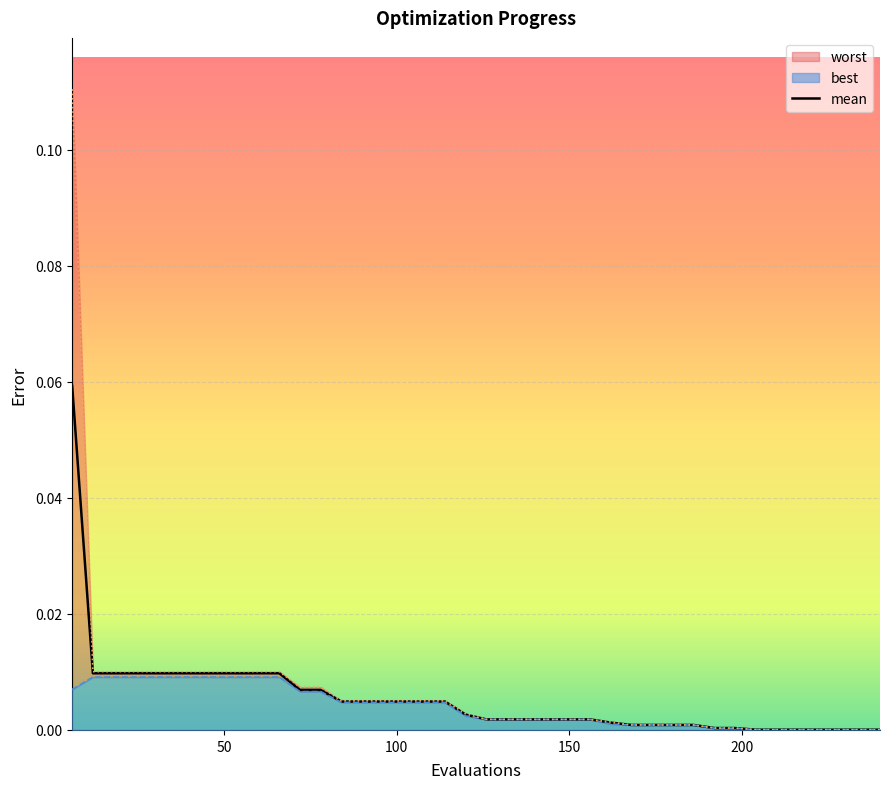

True or false: the data has more than 1 interior local peaks.

False